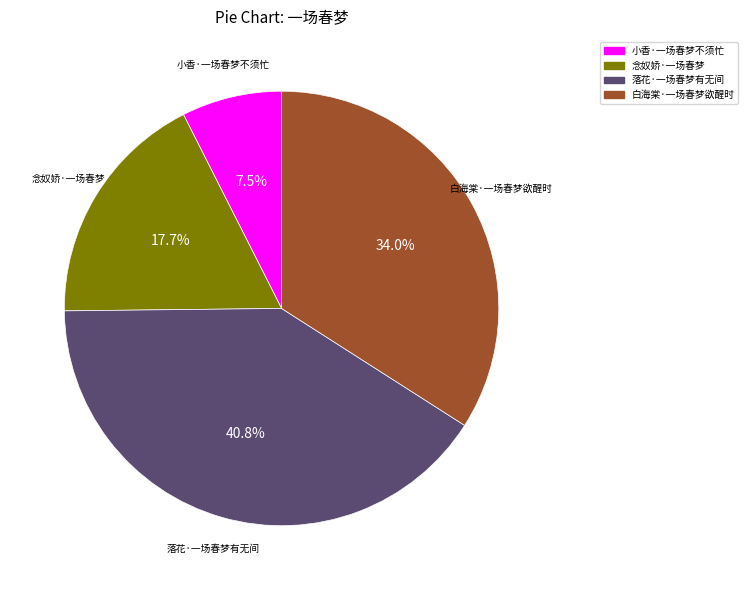

How many slices are in this pie chart?

4